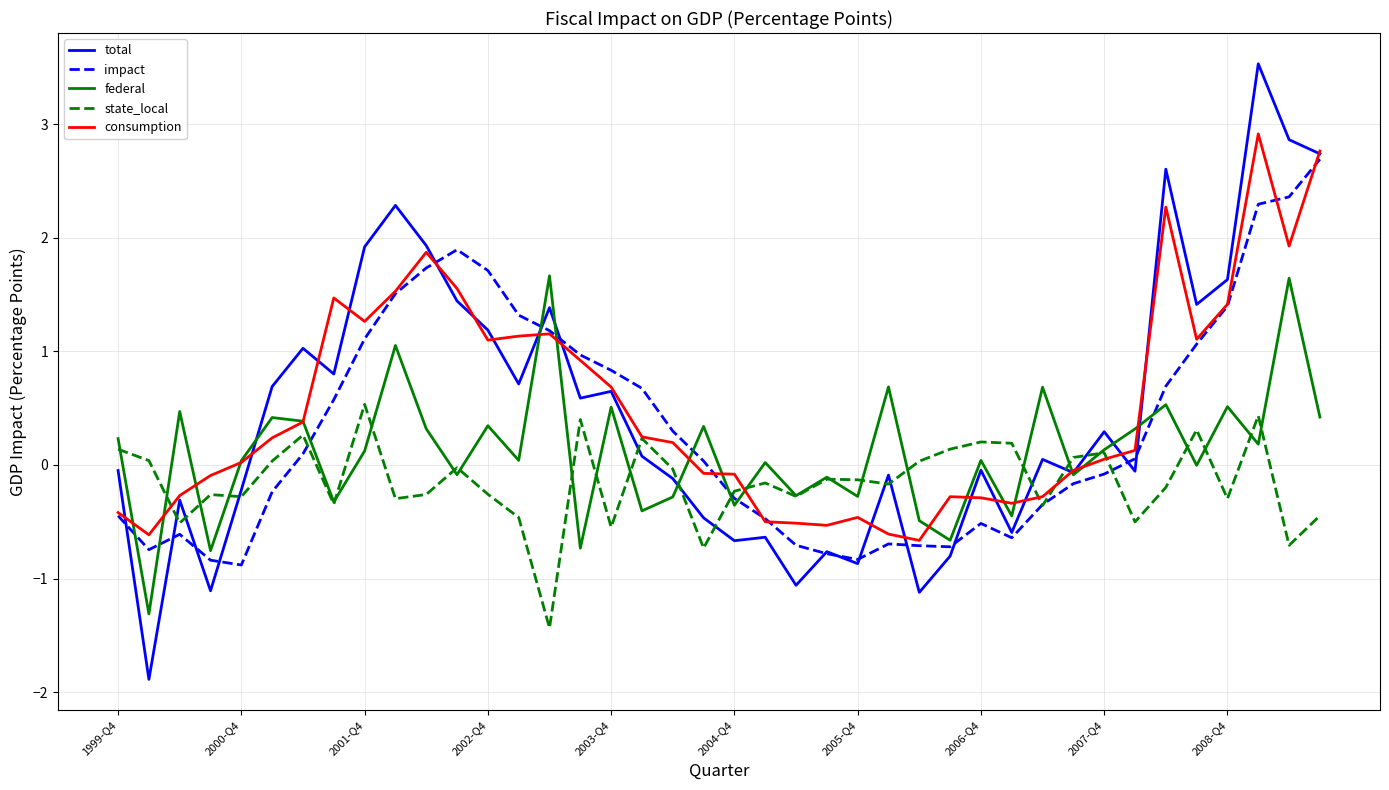

Which series ends up on top after the final intersection of state_local and total?

total